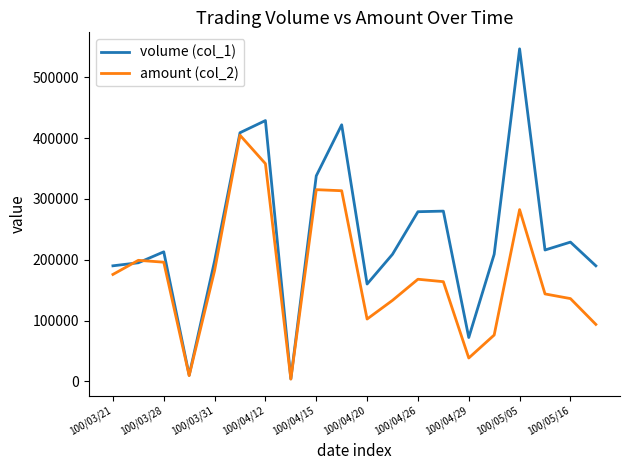

What is the sum of all amount (col_2) values?

3495170